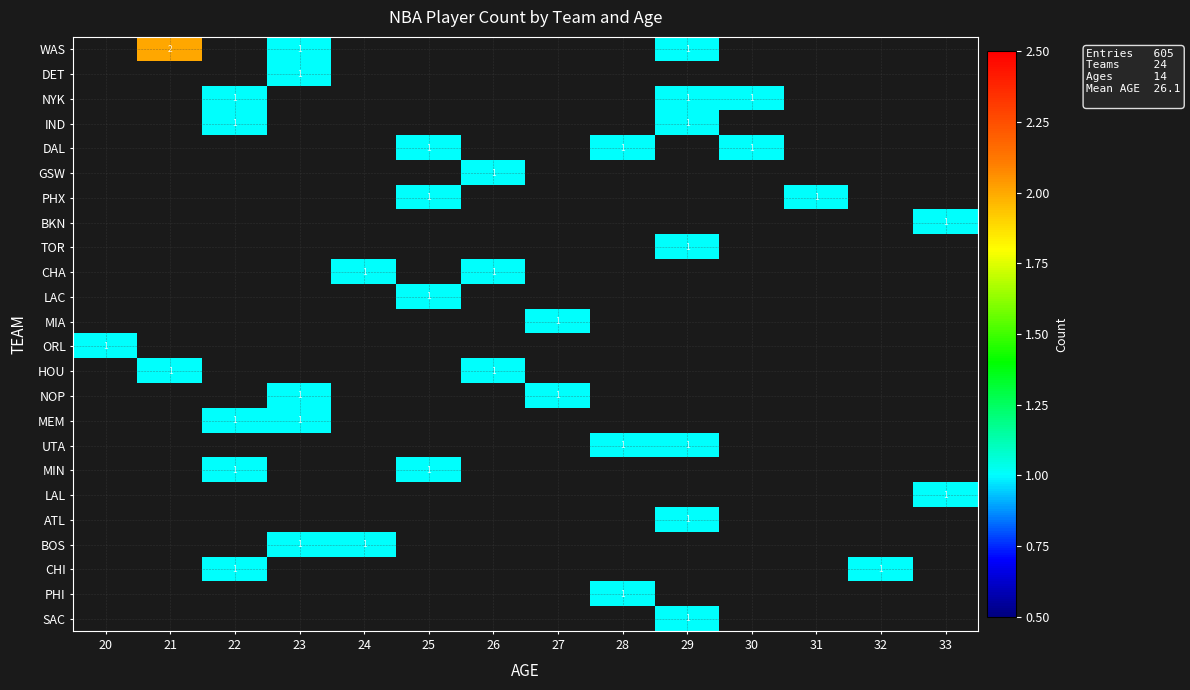

True or false: NOP has a value of 1 at 27.

True